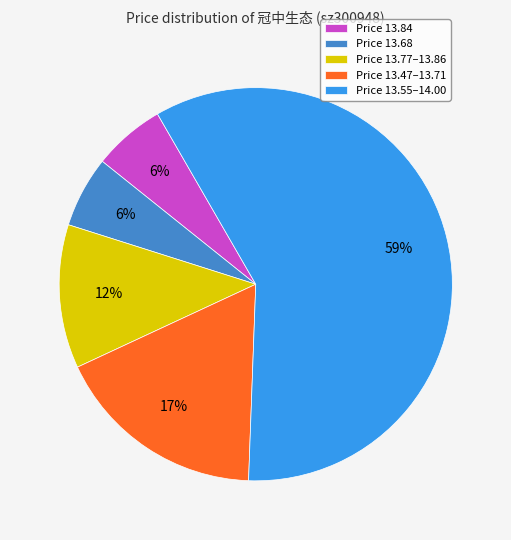

Is it true that Price 13.77–13.86 is 12% of the pie?

True